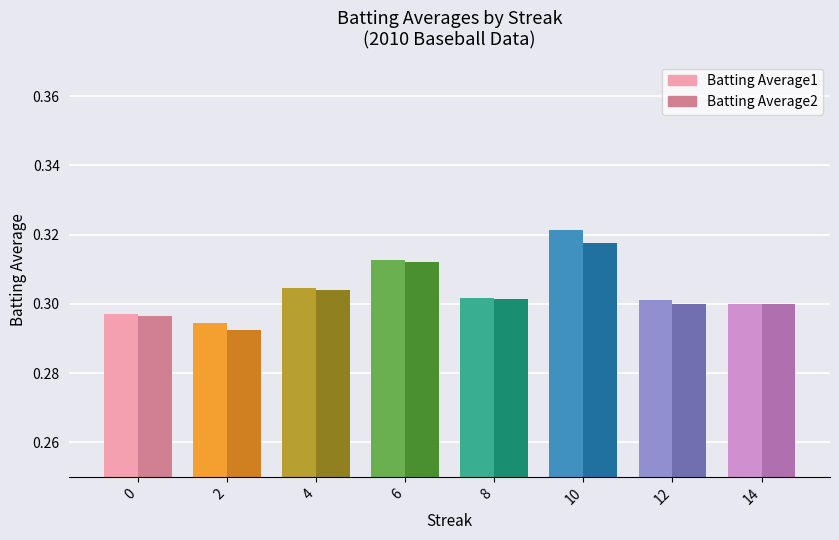

At how many categories does at least one series exceed 0?

8